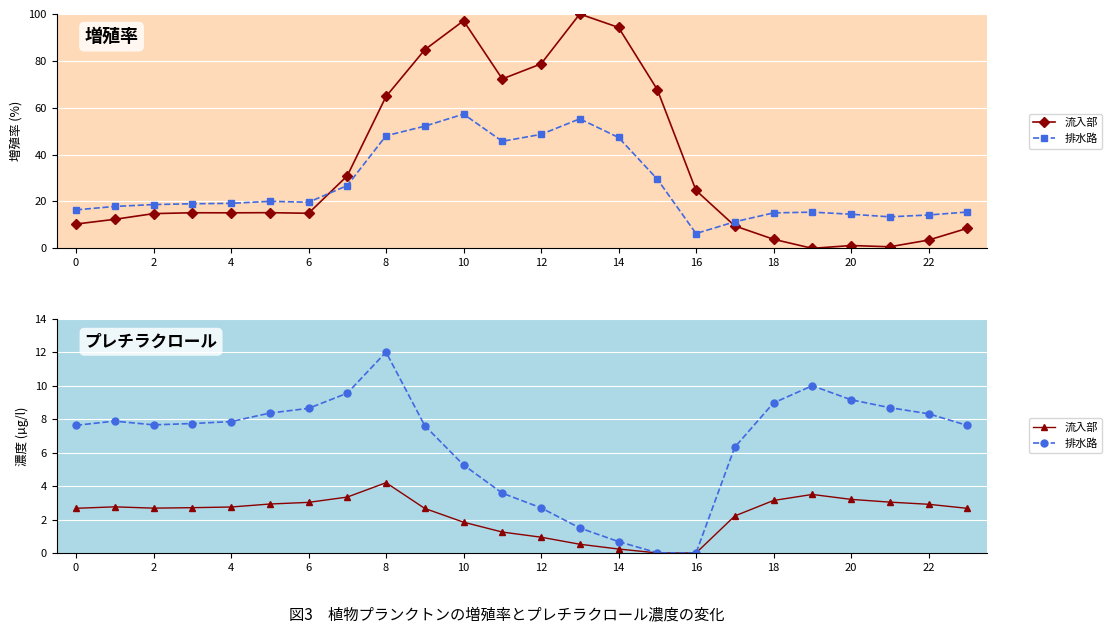

Which series has the largest total across all categories?

排水路